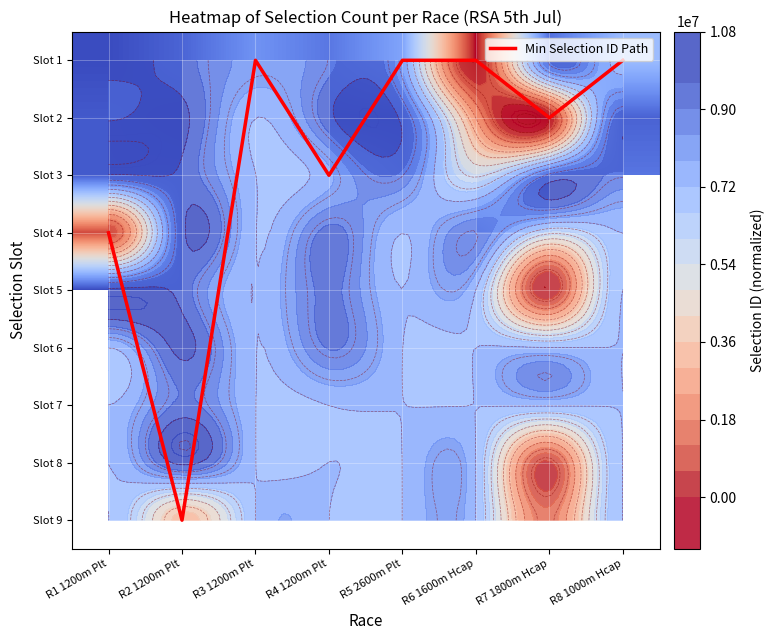

At R3 1200m Plt, list the series in order from largest to smallest.

Slot 1, Slot 2, Slot 3, Slot 4, Slot 5, Slot 6, Slot 7, Slot 8, Slot 9, Min Selection ID Path